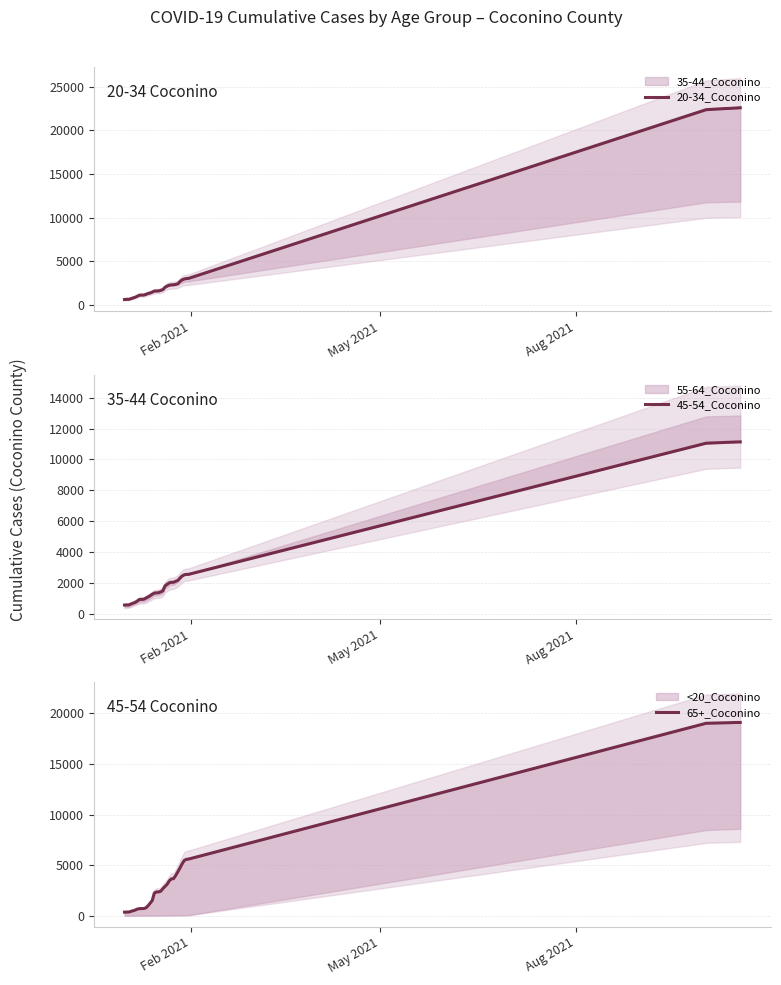

What is the lowest value of the 20-34_Coconino series?

638